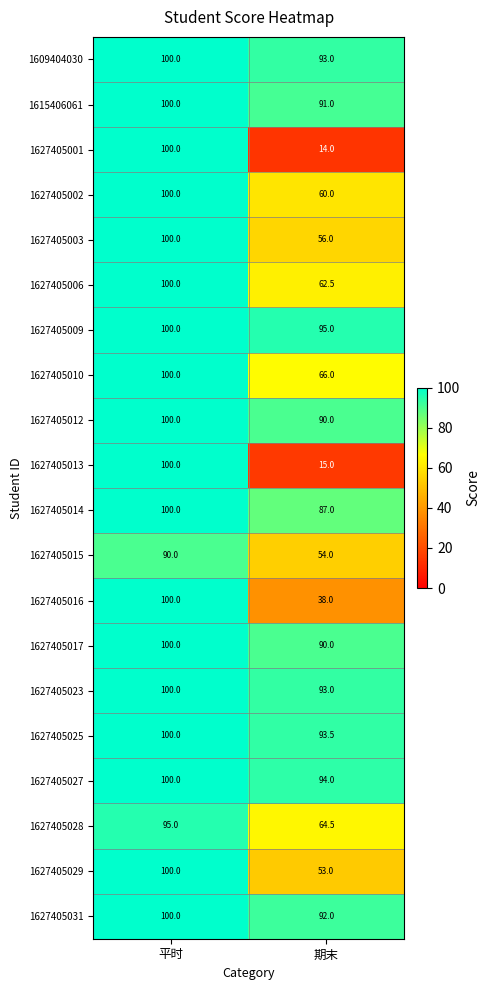

Rank the categories by 1627405009 value from lowest to highest.

期末, 平时